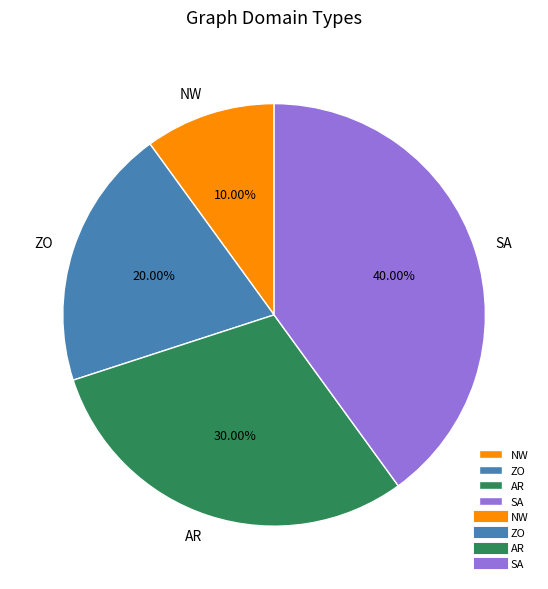

To the nearest percent, what percentage of the pie is ZO?

20%